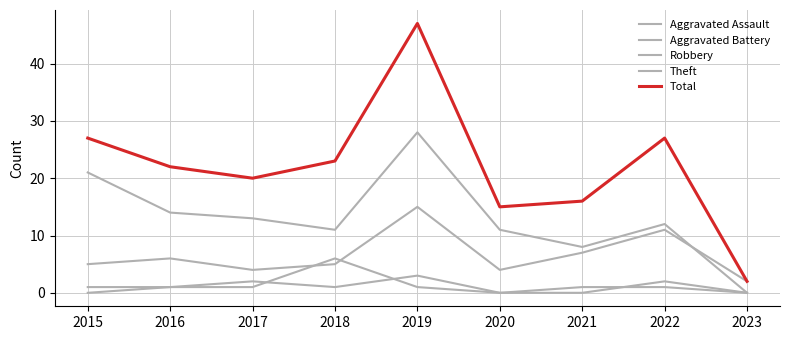

Is this an area chart (filled region under the line)?

No